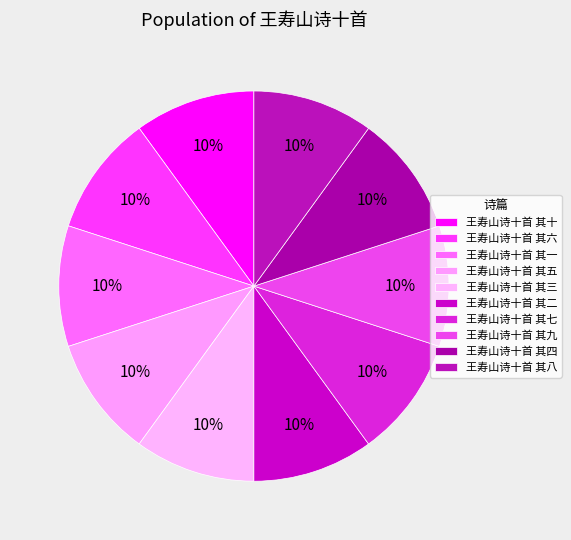

Approximately how many times larger is the value at 王寿山诗十首 其四 compared to 王寿山诗十首 其五?

1.0